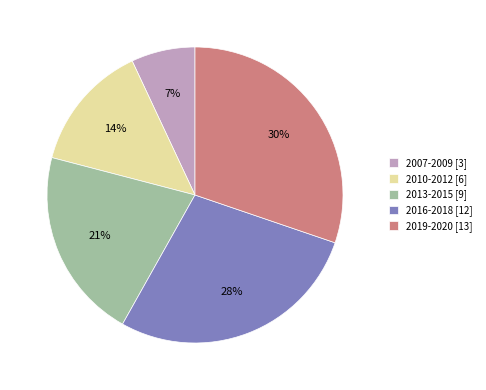

Which category has the smallest portion of the pie?

2007-2009